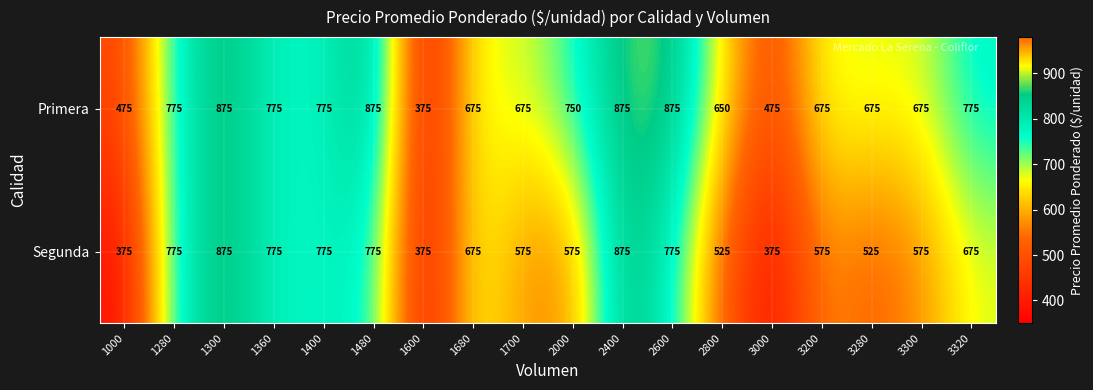

What is the minimum value for Segunda?

375